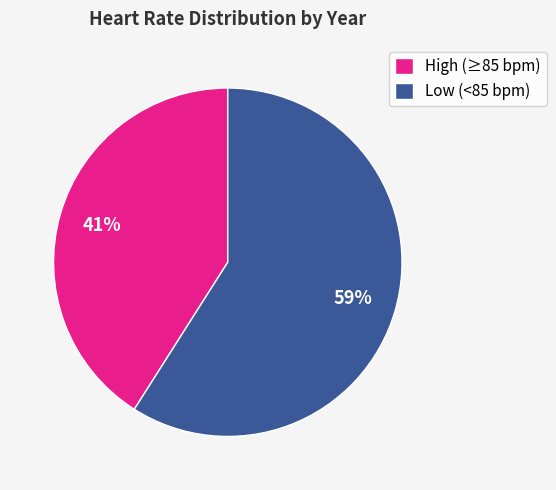

Count the number of slices in the pie.

2